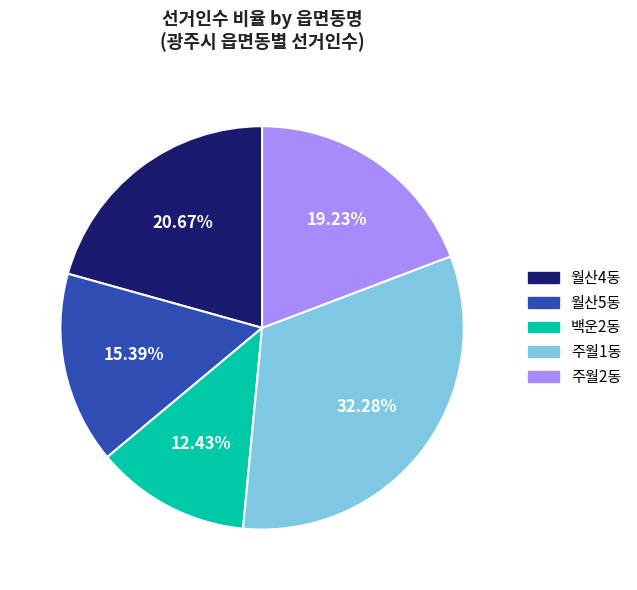

Count the number of slices in the pie.

5